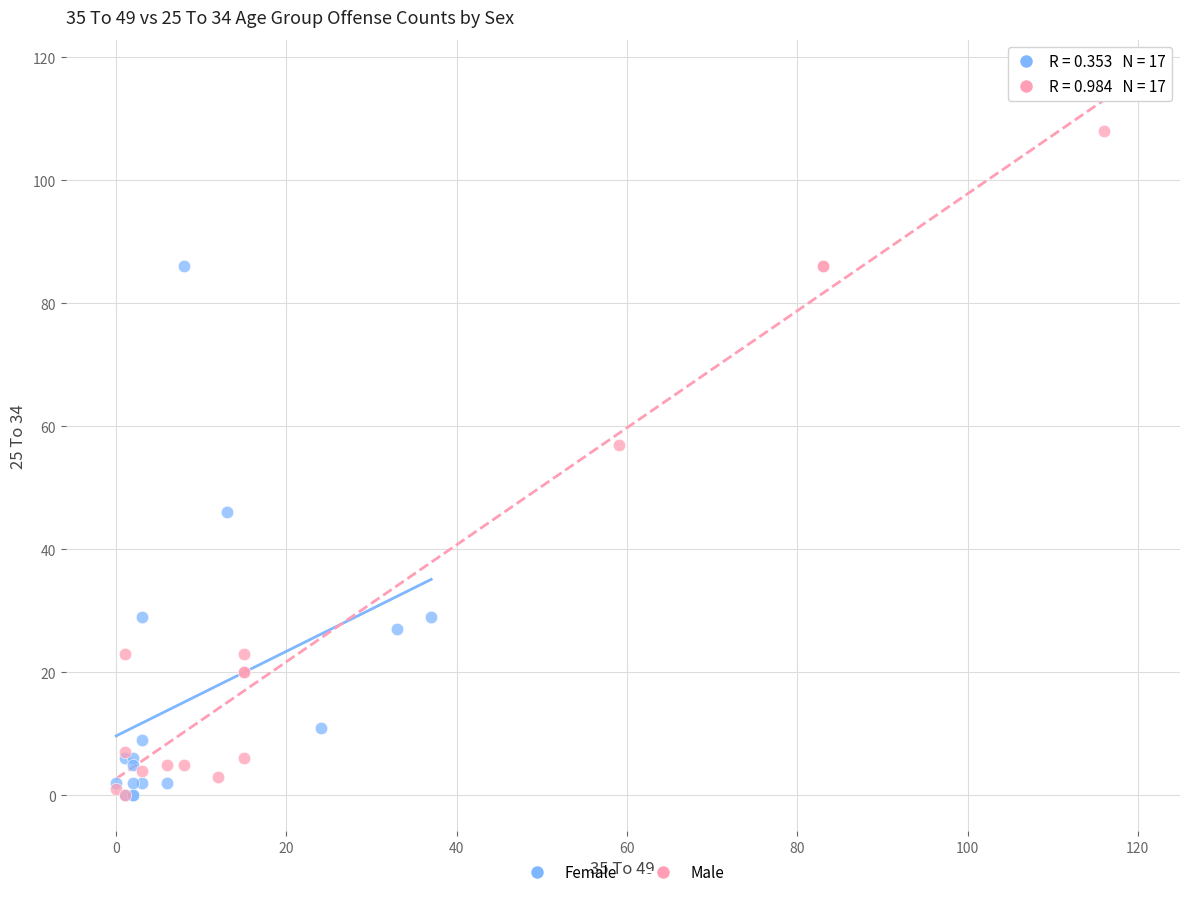

Which series has the widest spread of Y values?

Male